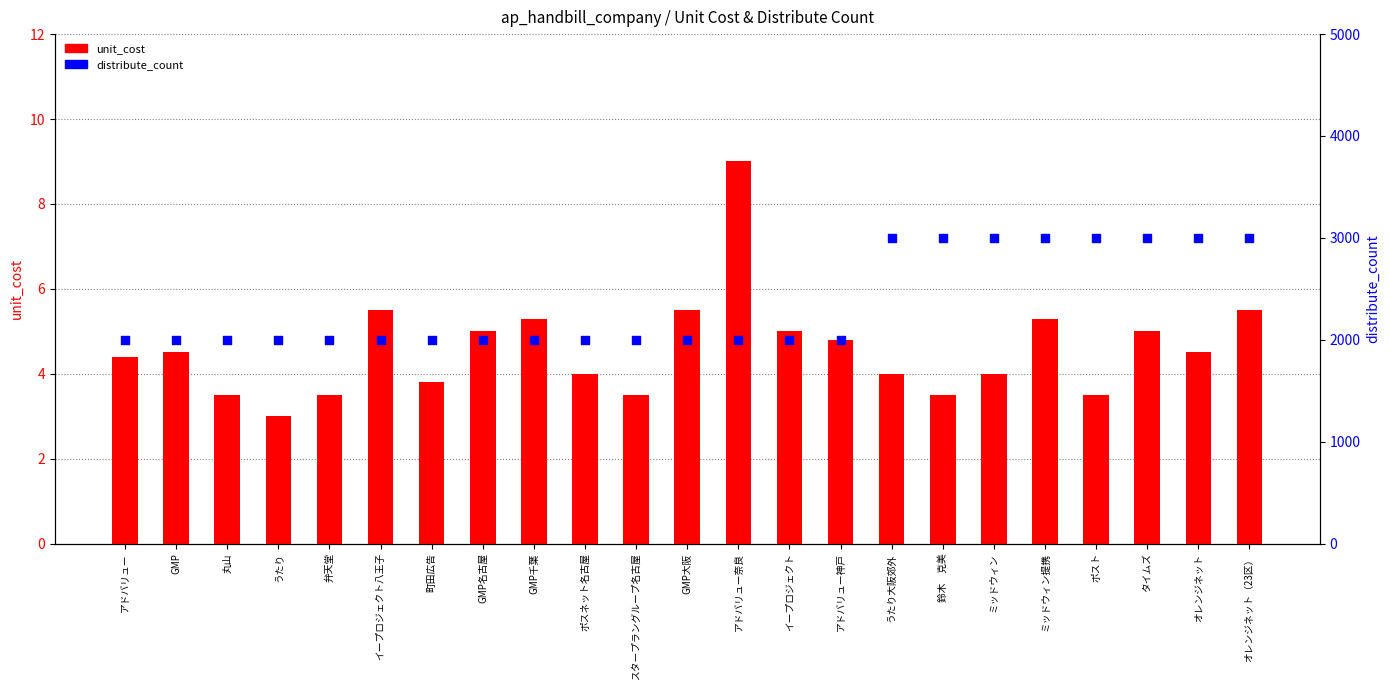

What is the total value across all series at 町田広告?

2003.8